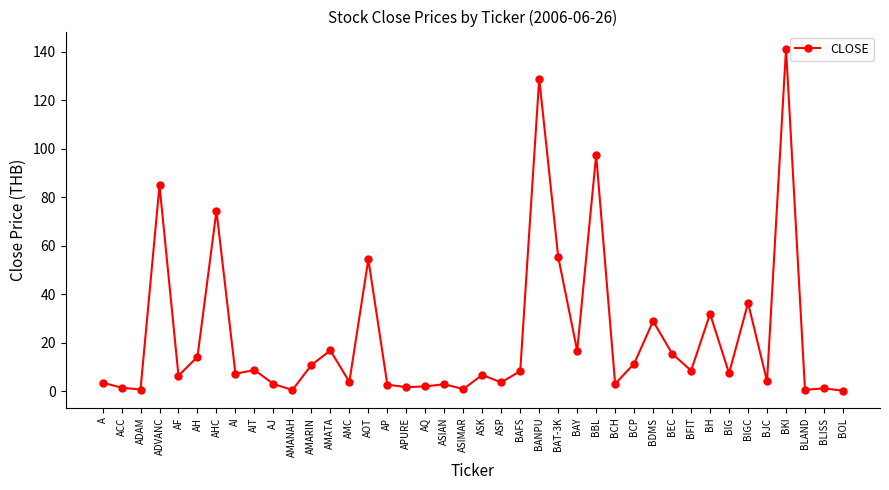

How many distinct data groups are displayed?

1